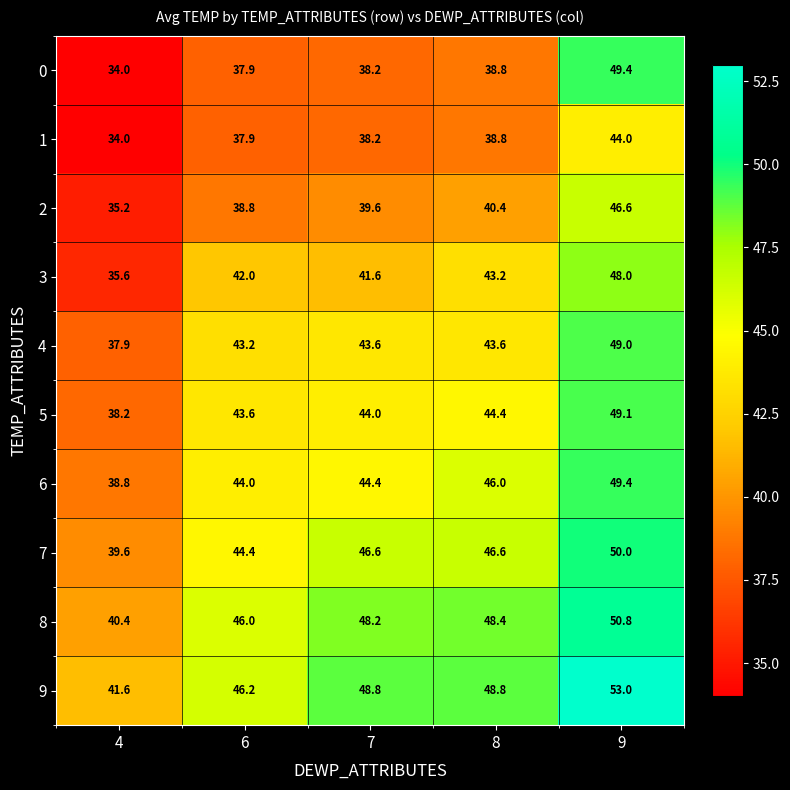

What is the difference between the highest and lowest values at 8?

10.0